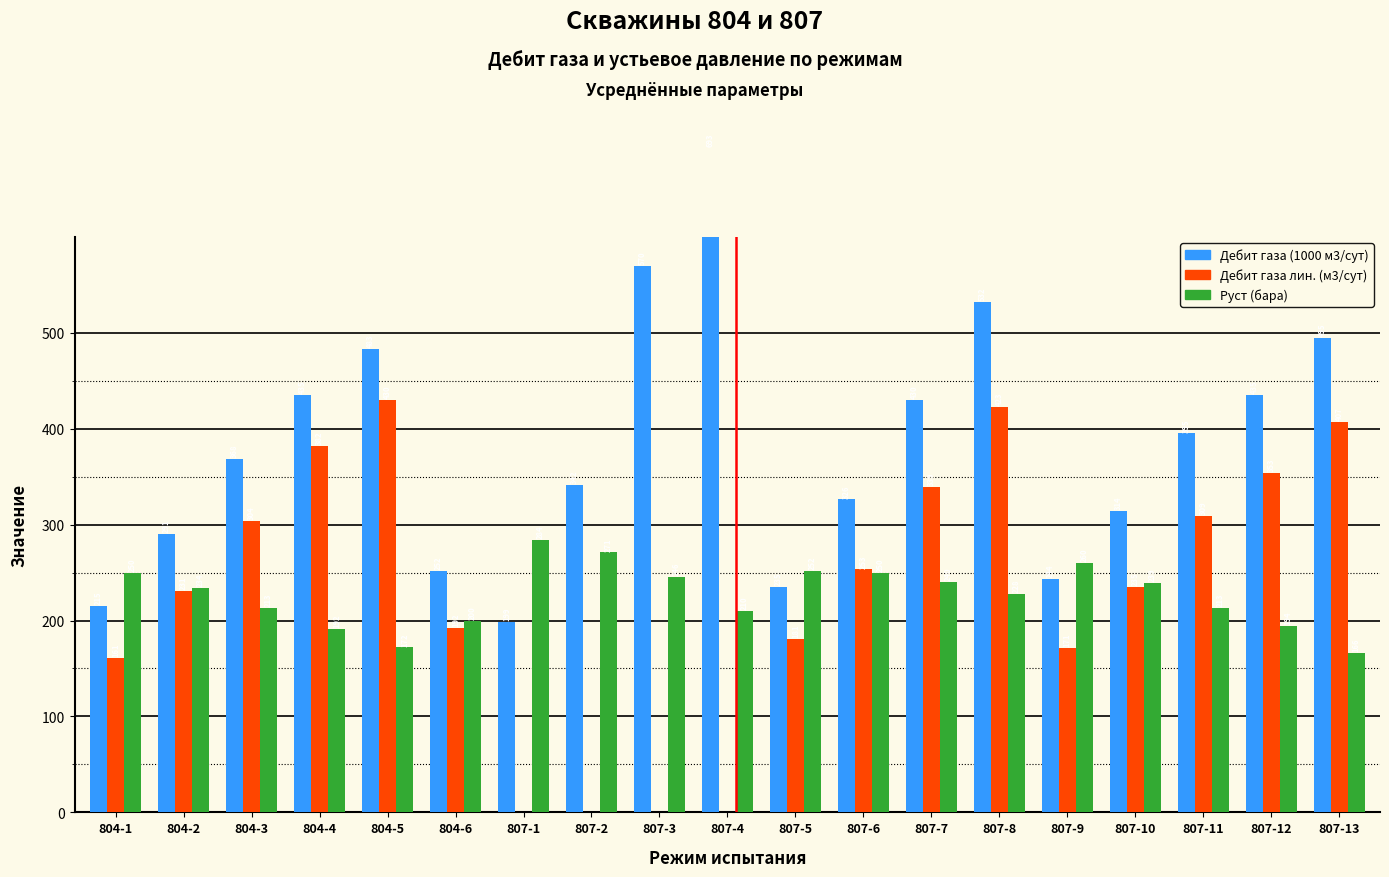

What is the label of the 3rd bar from the left?

804-3